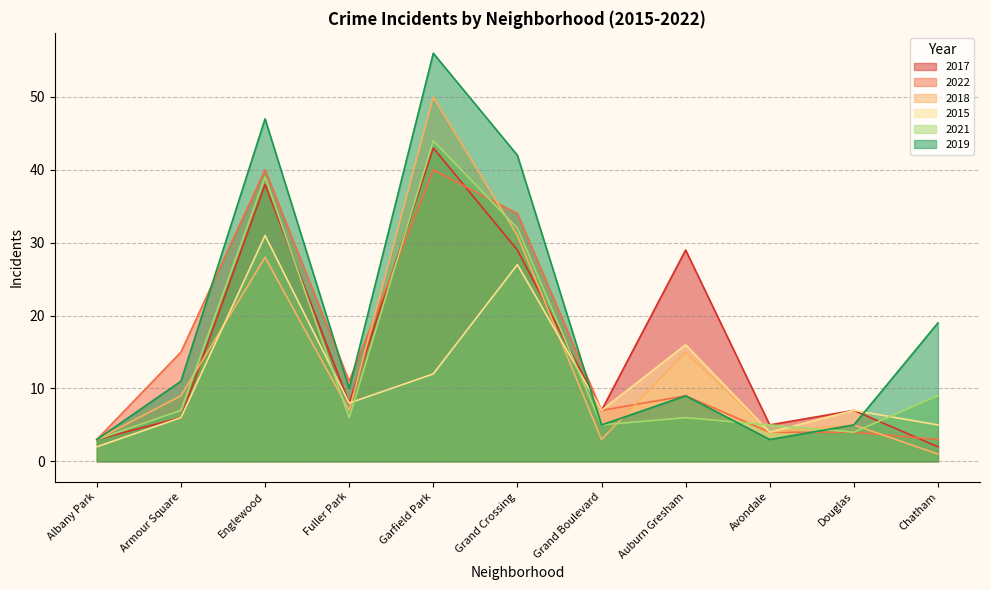

Between Grand Boulevard and Armour Square, which is larger?

Grand Boulevard